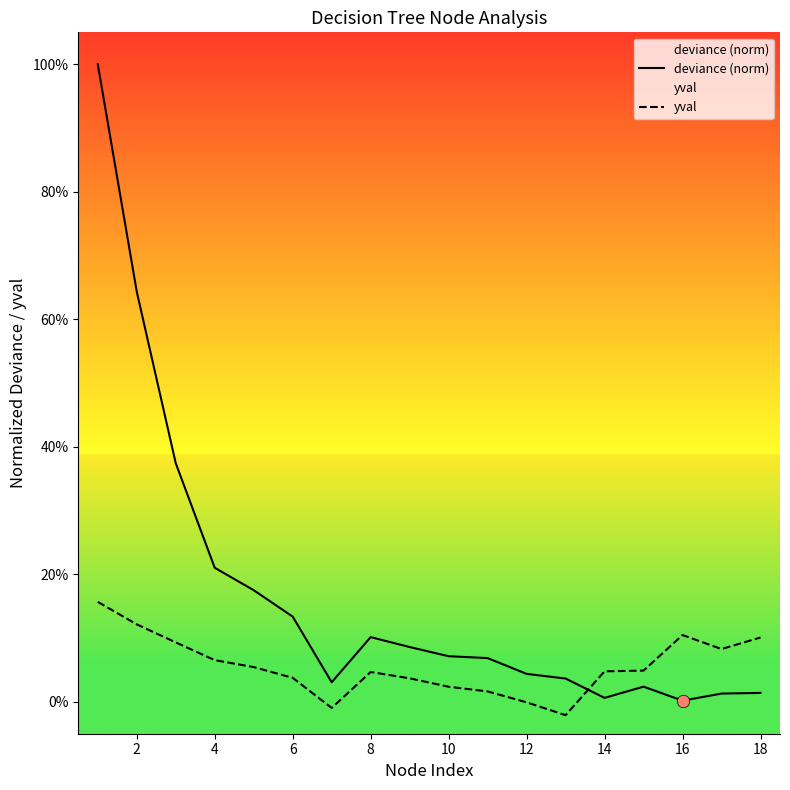

Which series contains the lowest Y value?

yval